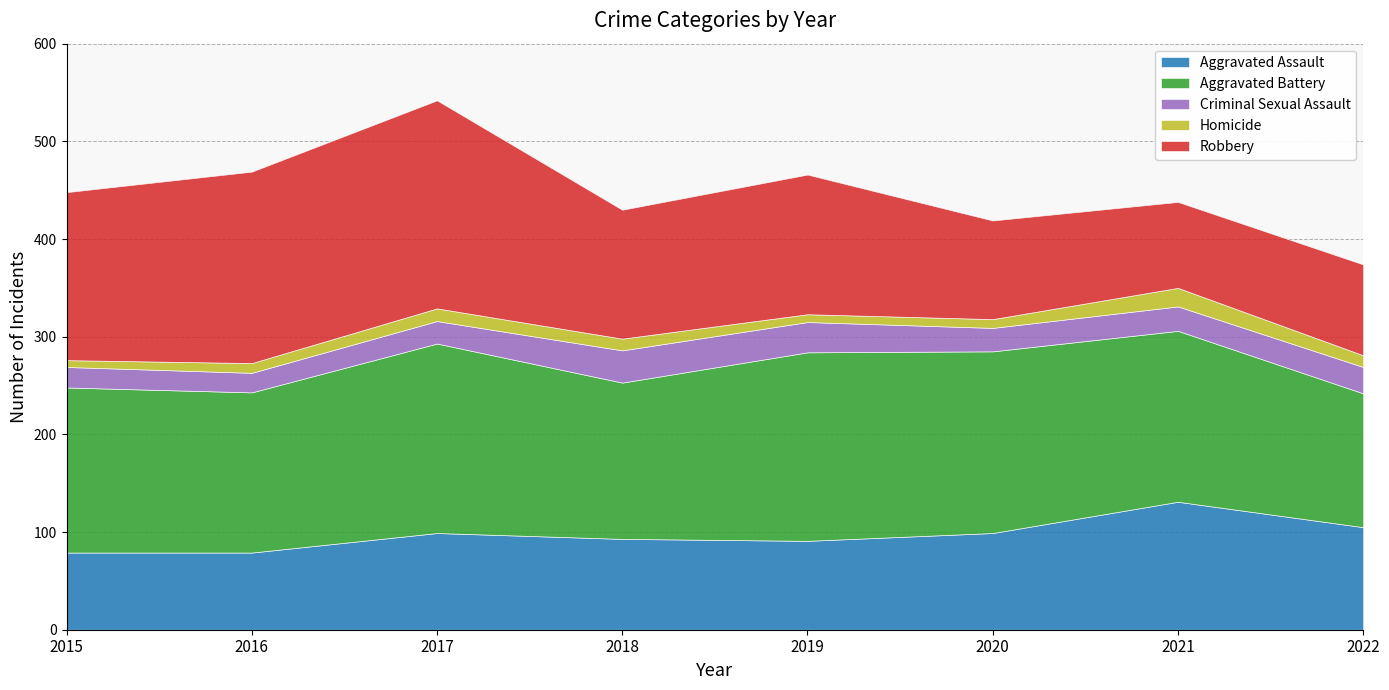

Is it true that Homicide equals 9 at 2020?

True